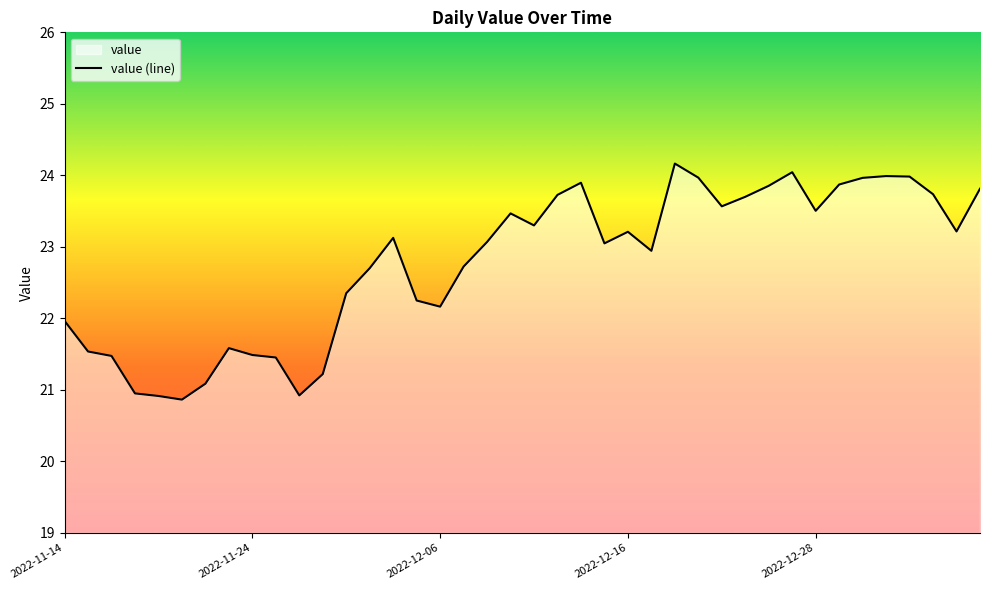

The value at 2022-12-06 is 38.3. True or false?

False